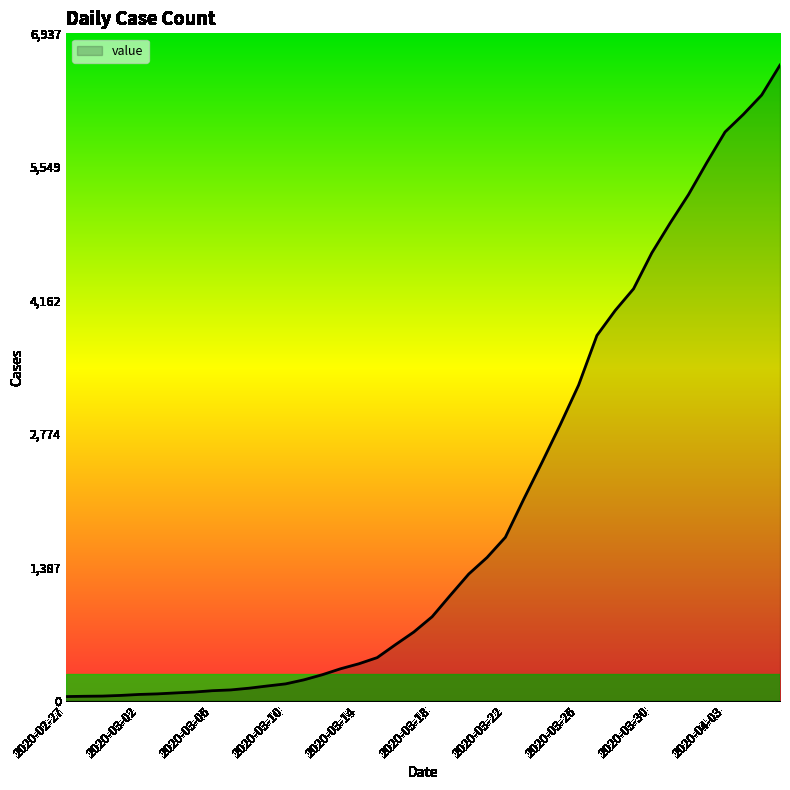

What is the greatest value displayed?

6607